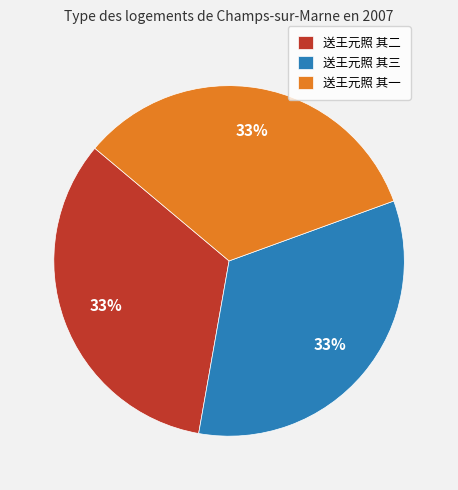

To the nearest percent, what is the average slice percentage?

33%